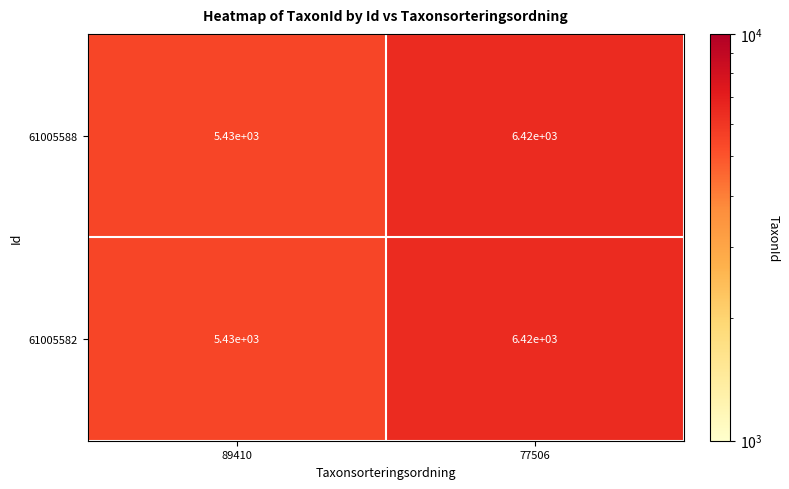

What is the average value of the 61005582 series?

5925